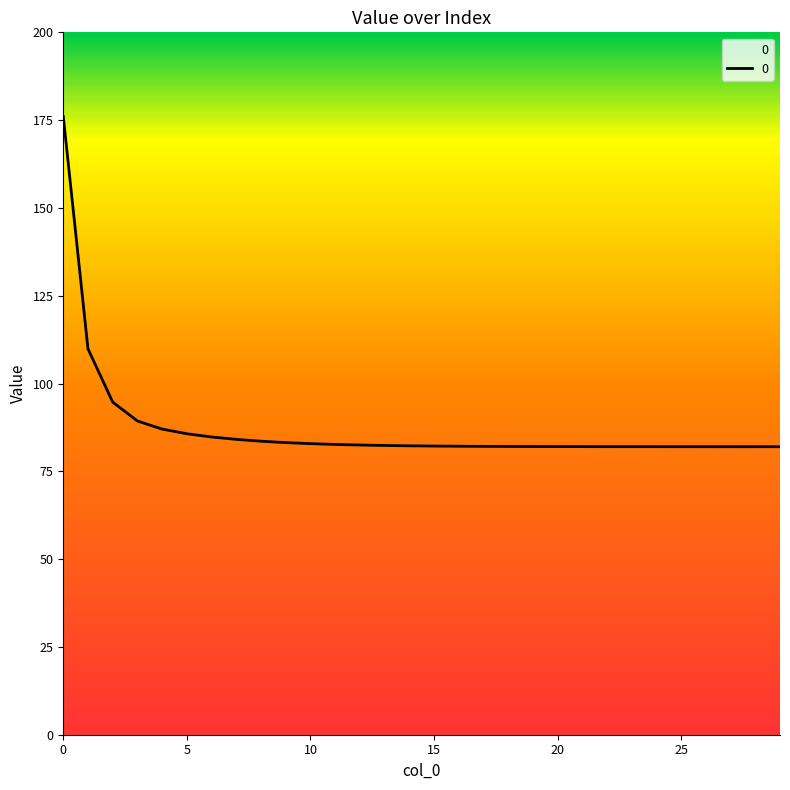

What is the minimum value shown in the chart?

82.0